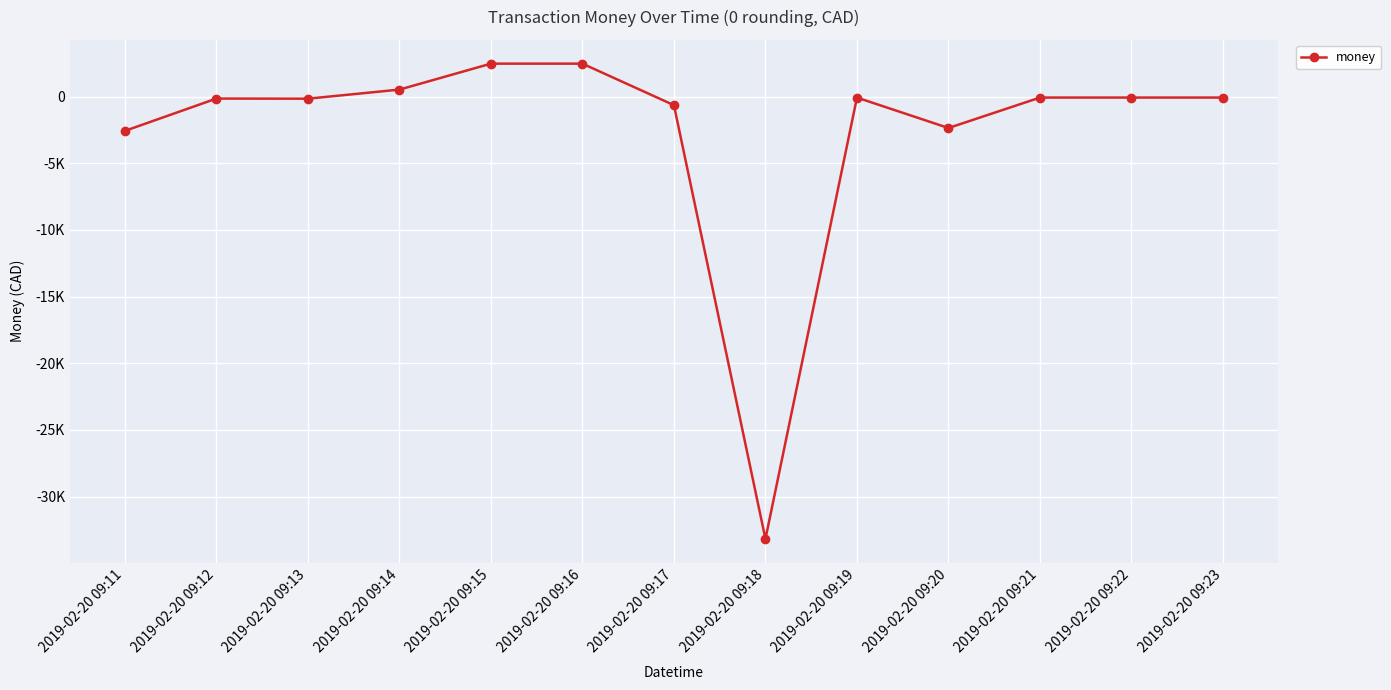

Is this an area chart (filled region under the line)?

No